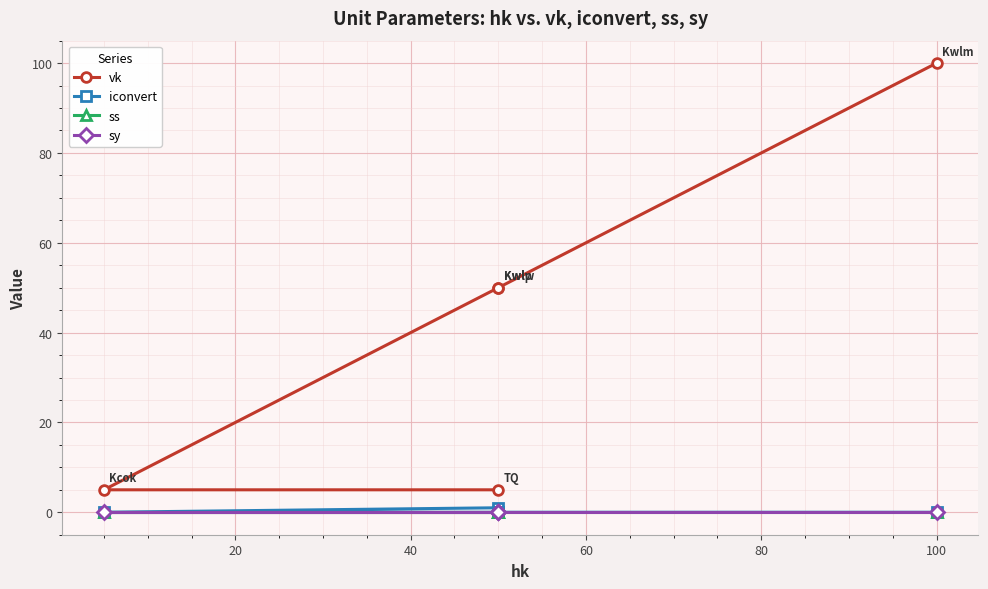

Between 40 and 80, which series saw the biggest shift?

vk